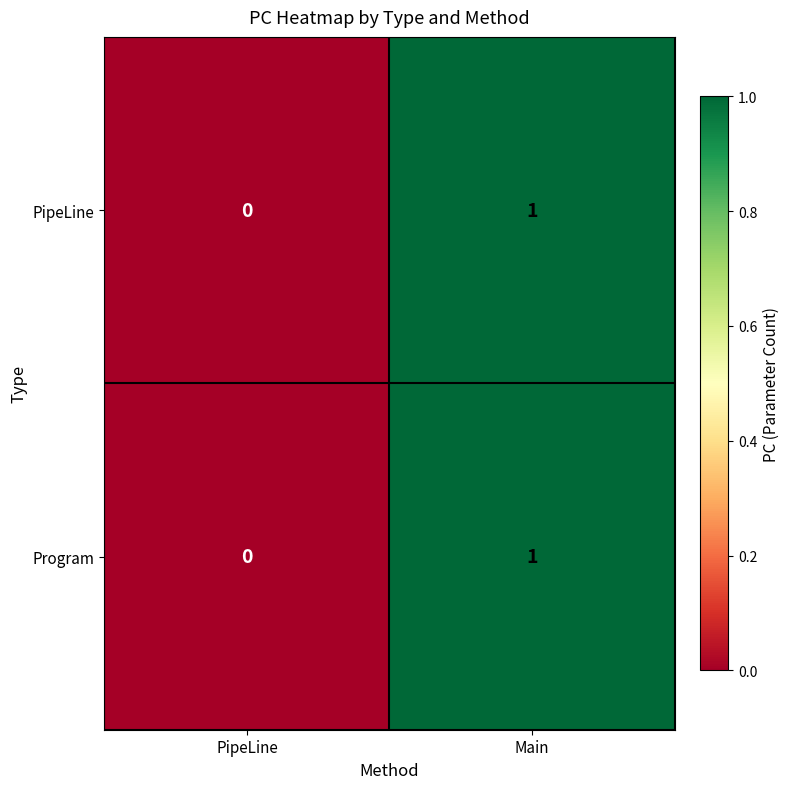

How many data points does each series have?

2